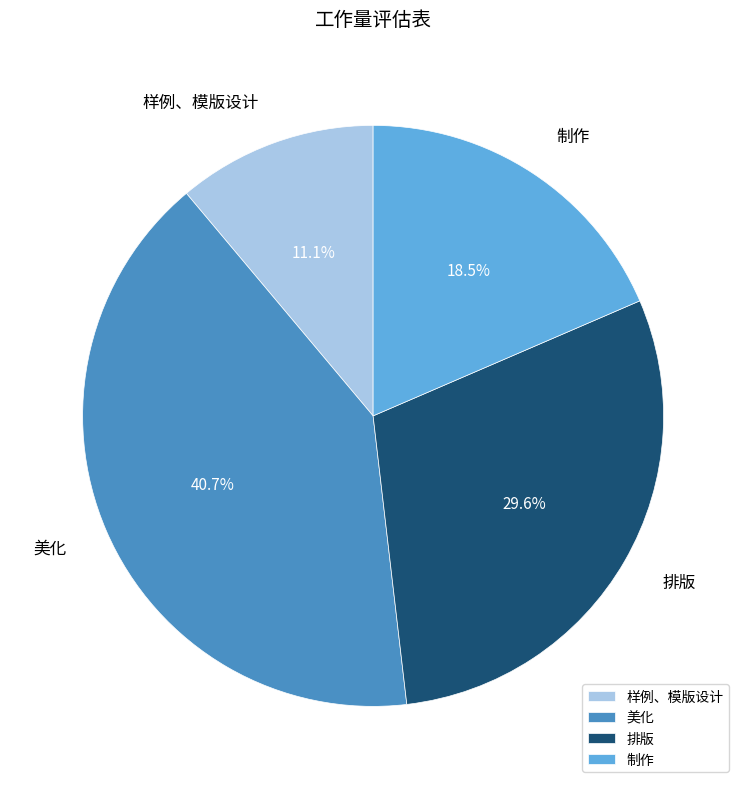

What is the ratio of the value at 制作 to the value at 样例、模版设计?

1.7